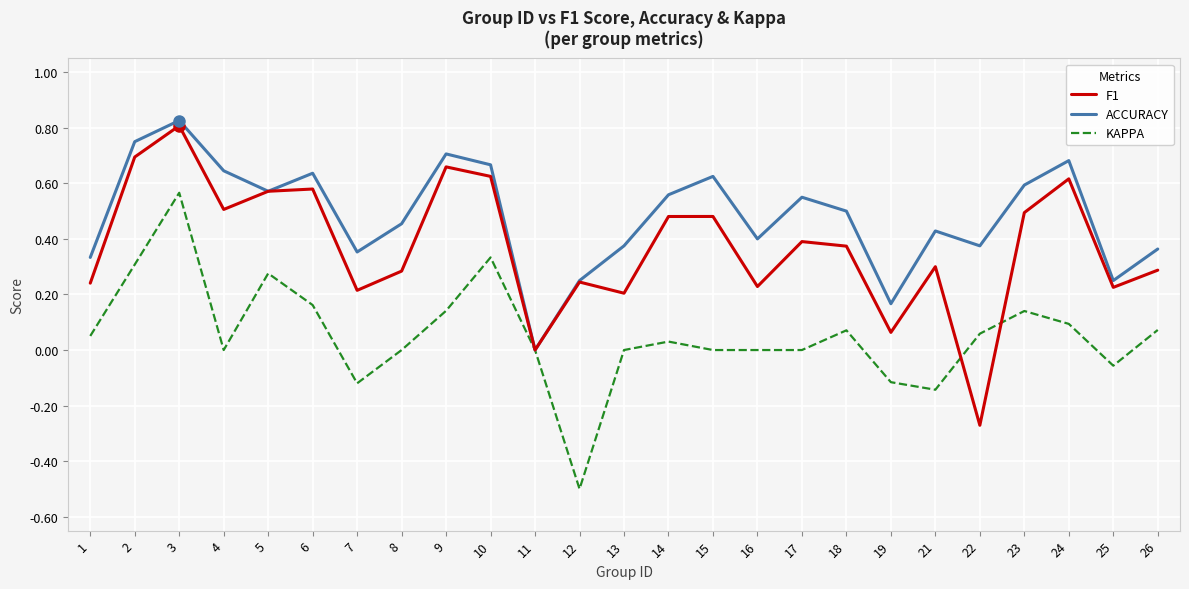

Rank the series by their average value, from highest to lowest.

ACCURACY, F1, KAPPA